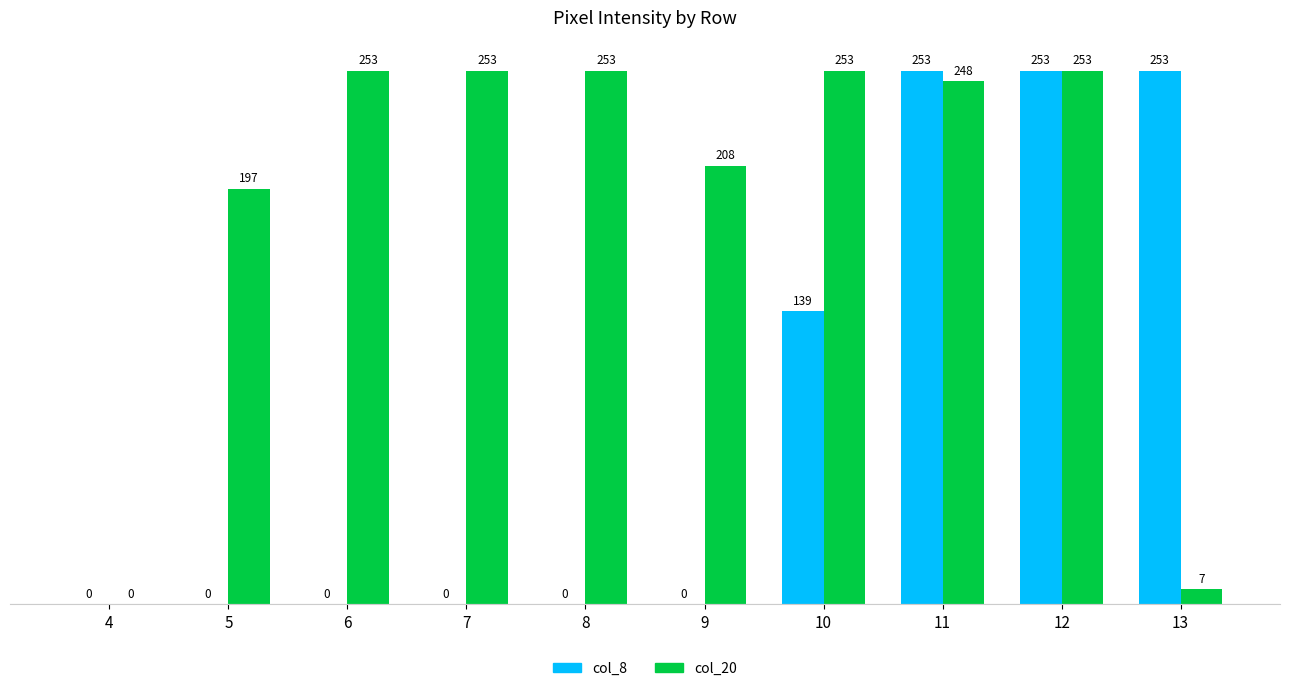

Which series has the largest total across all categories?

col_20